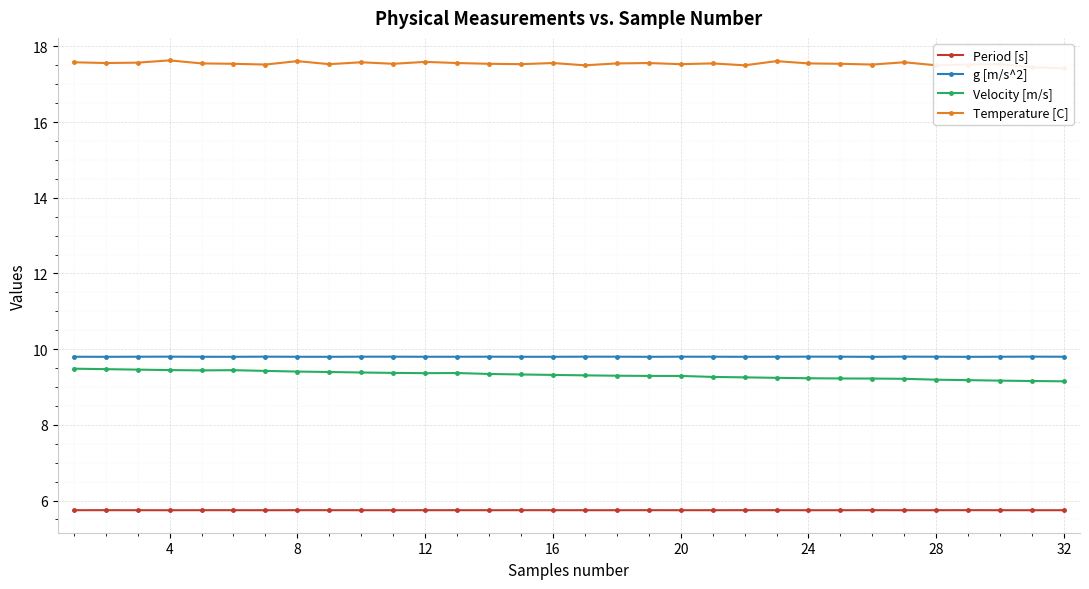

How many Velocity [m/s] values are between 9 and 10?

32